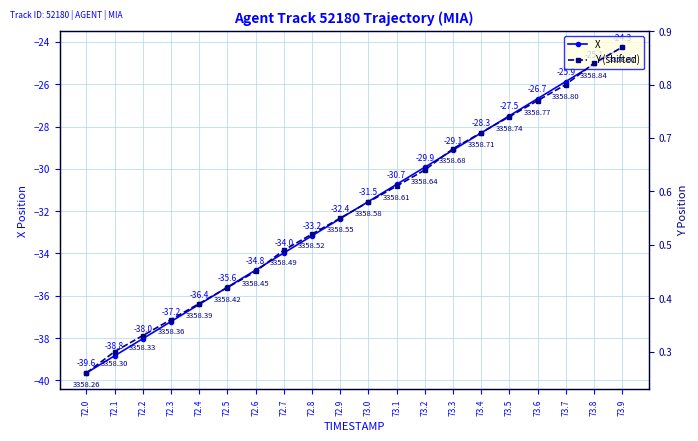

How many series are shown in this chart?

2